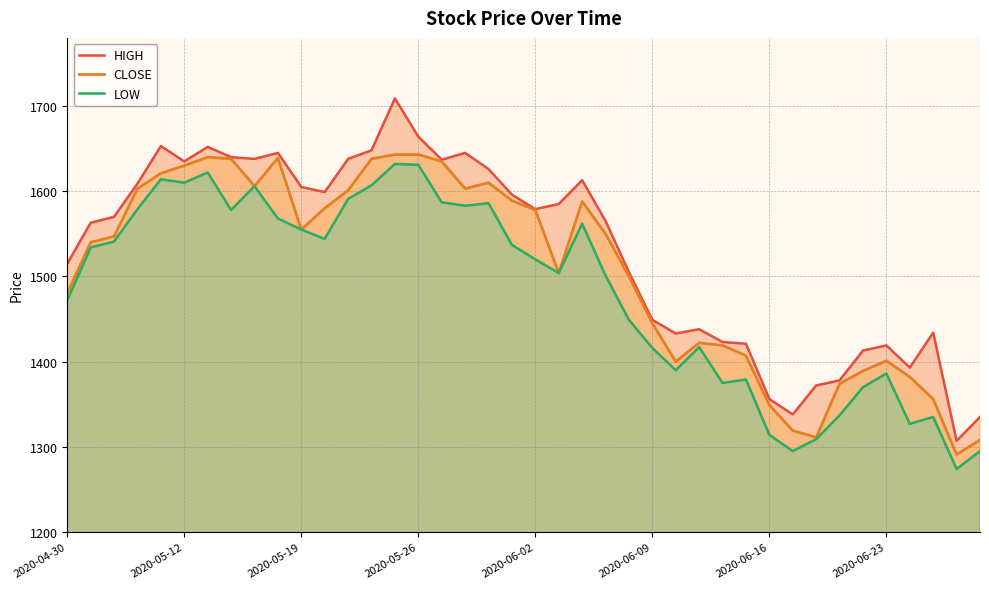

What is the sum of all LOW values?

59332